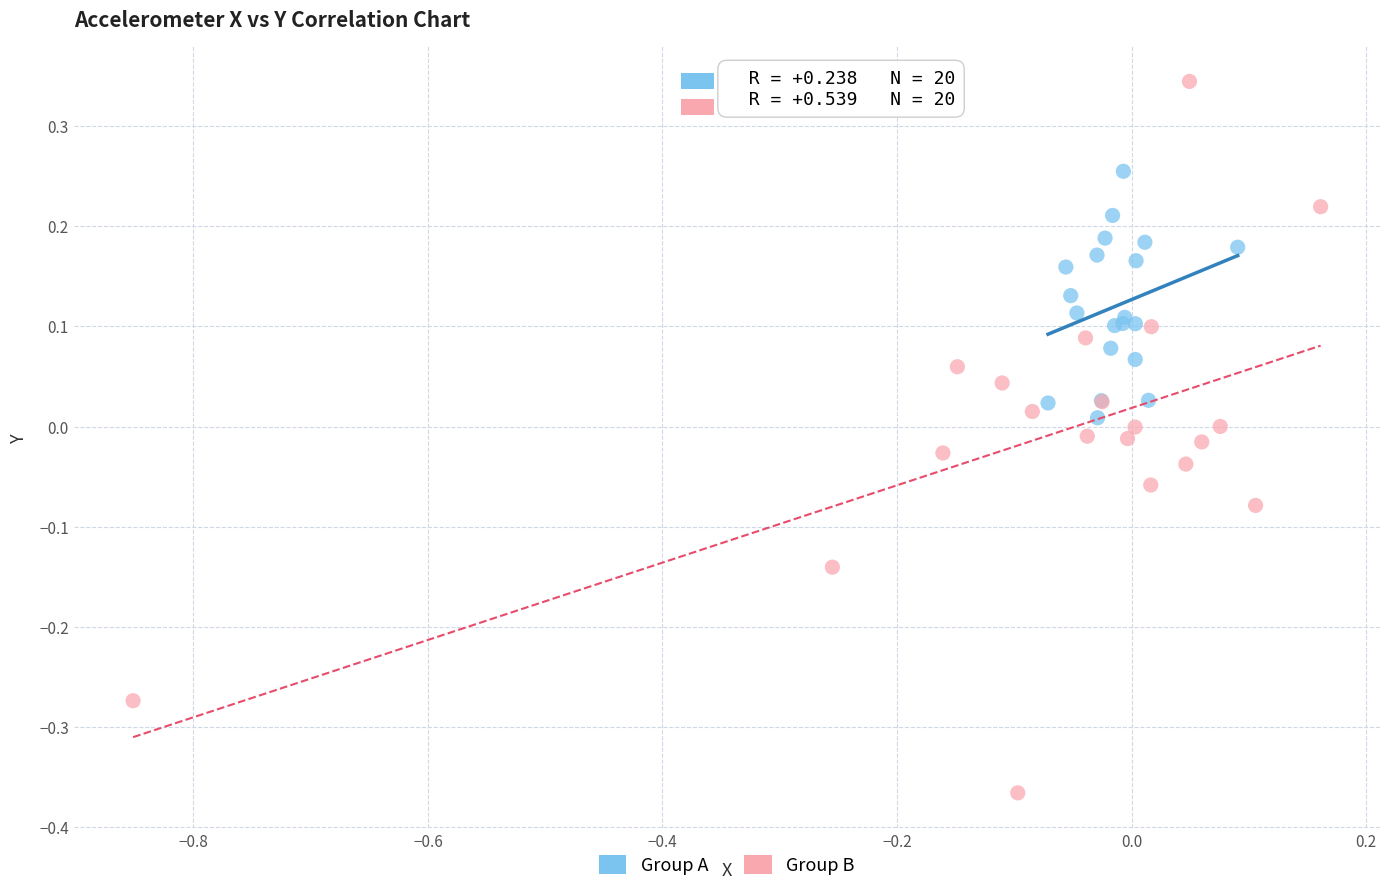

What are all the series names shown in the legend?

Group A, Group B